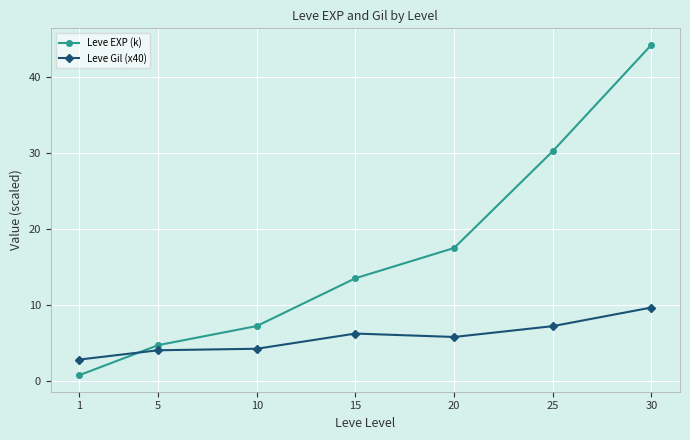

What is the difference between the Leve Gil (x40) values at 10 and 5?

0.2